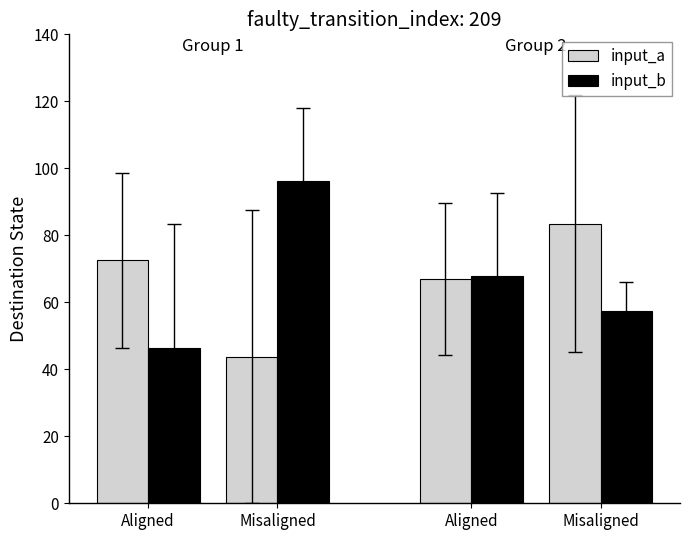

Reading left to right, extract all data points from this chart.

input_a: Aligned=72.5	Misaligned=43.8	Aligned=67.0	Misaligned=83.5
input_b: Aligned=46.2	Misaligned=96.2	Aligned=67.8	Misaligned=57.5